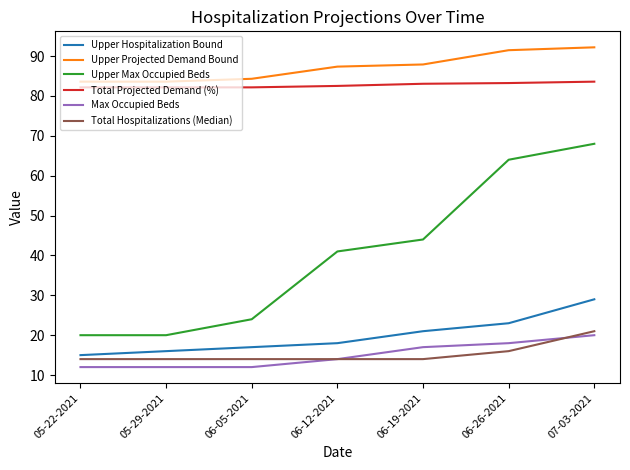

What position from the left is 05-22-2021?

1